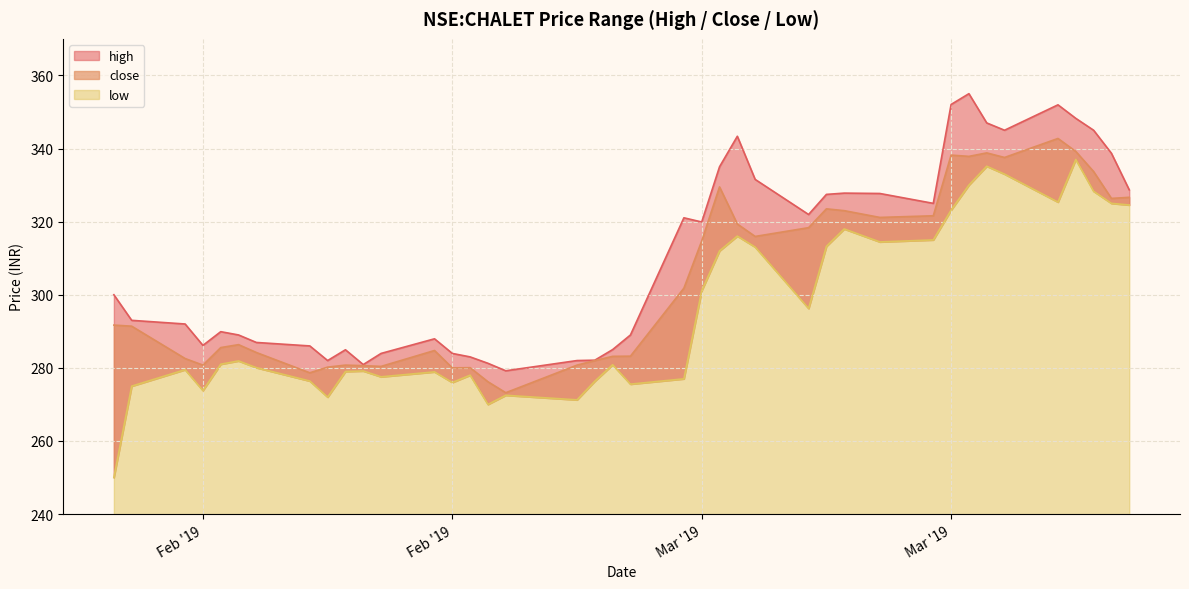

True or false: close has more than 0 interior local peaks.

True